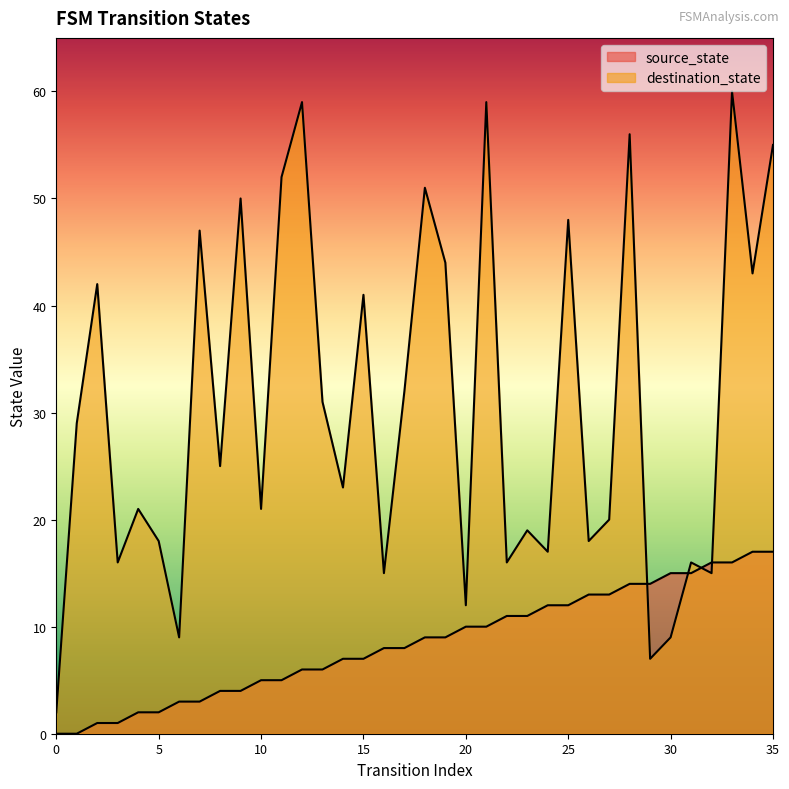

The value of destination_state at 26 is 18. True or false?

True